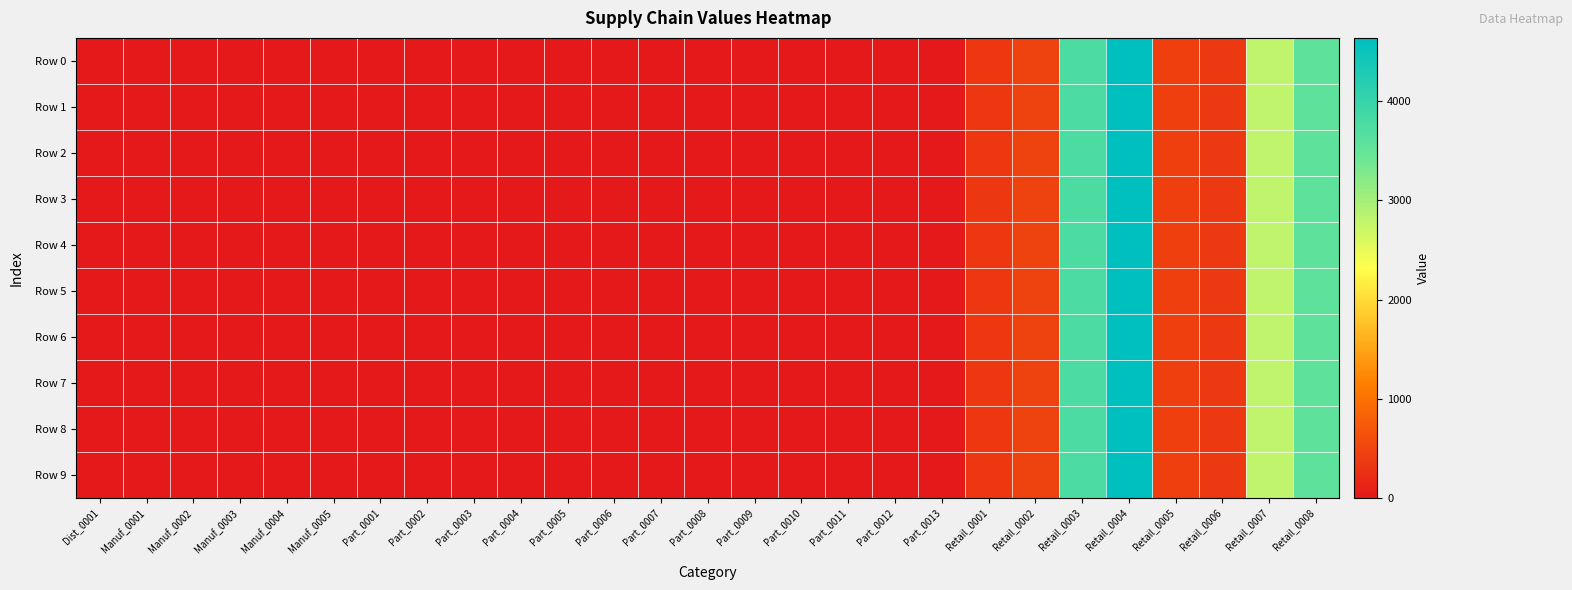

At which category is the sum across all series the highest?

Retail_0004